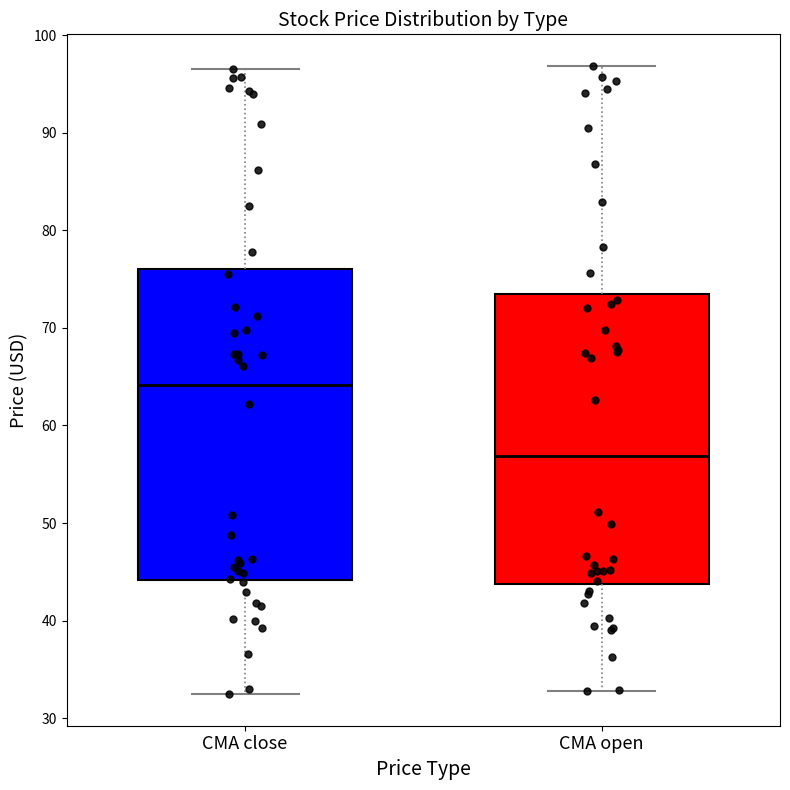

Reading left to right, transcribe this box plot: for each box, give where its median line is, the range the box spans, and where its two whiskers end, as read against the y-axis. The values are not printed on the chart, so give them approximately, as read against the axis.

CMA close: median 64, box 44 to 76, whiskers 32 to 97
CMA open: median 57, box 44 to 74, whiskers 33 to 97